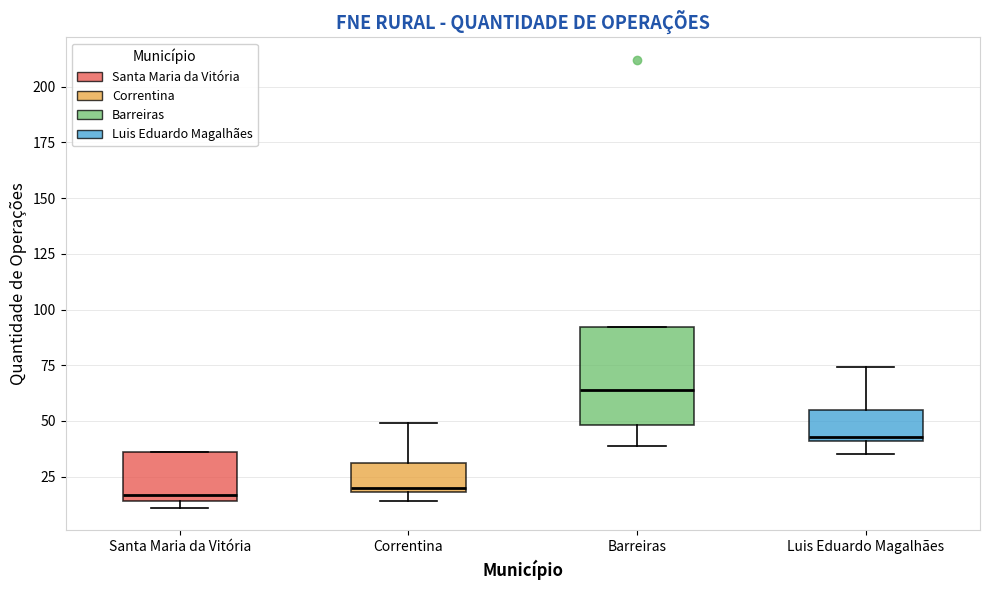

Which box is the tallest, from its lower edge to its upper edge?

Barreiras